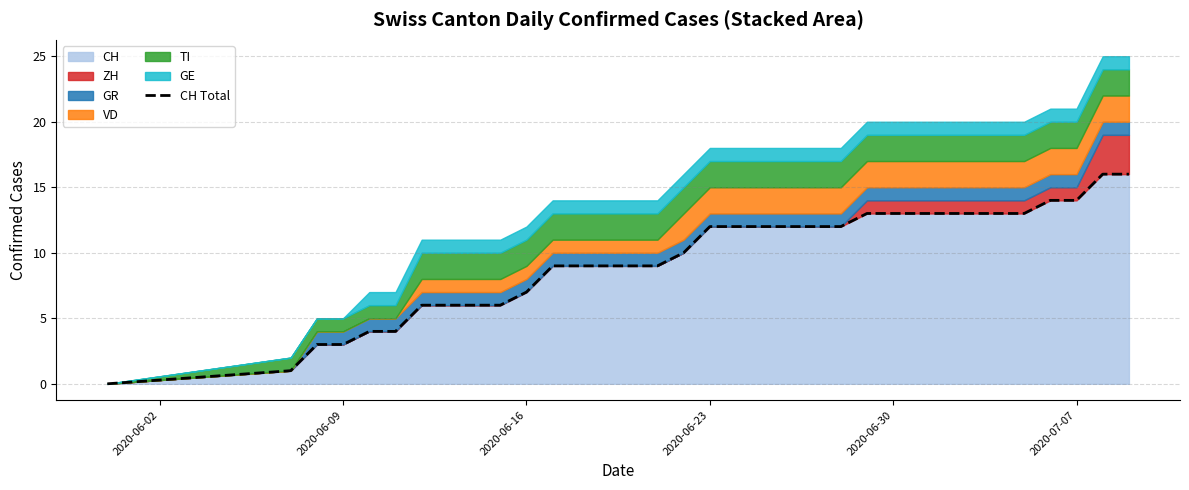

What is the maximum value for CH?

16